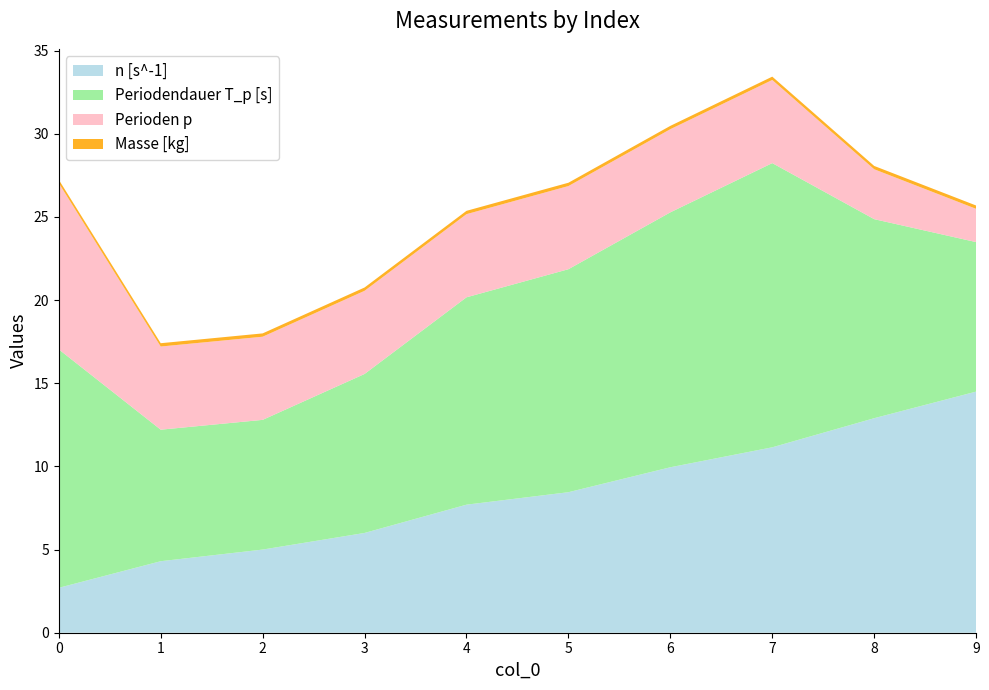

Reading left to right, what are all the values shown in this chart?

n [s^-1]: 2.7	4.3	5.0	6.0	7.7	8.4	9.9	11.2	12.9	14.5
Periodendauer T_p [s]: 14.3	7.9	7.8	9.6	12.5	13.4	15.3	17.1	12.0	9.0
Perioden p: 10.0	5.0	5.0	5.0	5.0	5.0	5.0	5.0	3.0	2.0
Masse [kg]: 0.2	0.2	0.2	0.2	0.2	0.2	0.2	0.2	0.2	0.2